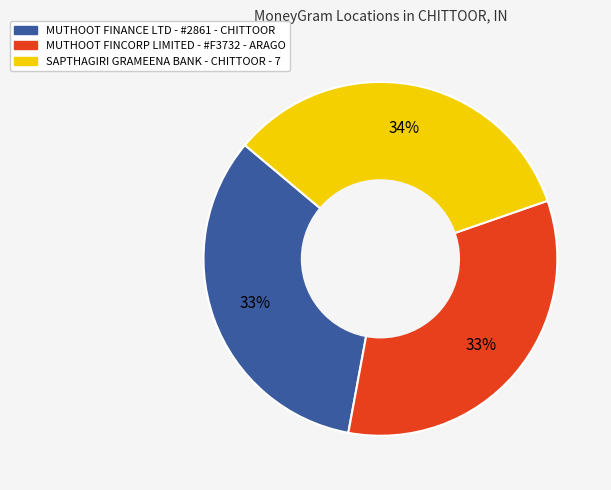

The MUTHOOT FINANCE LTD - #2861 - CHITTOOR slice represents 33% of the pie. True or false?

True